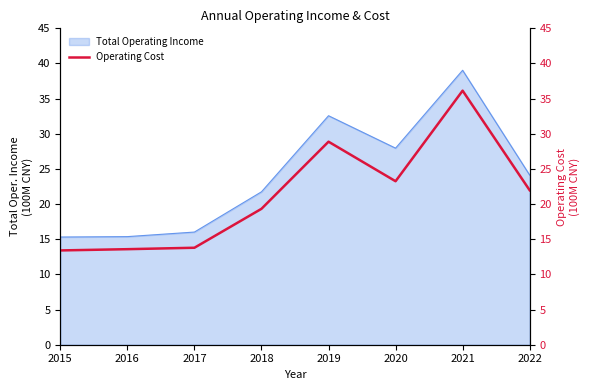

How many lines are shown in the chart?

1